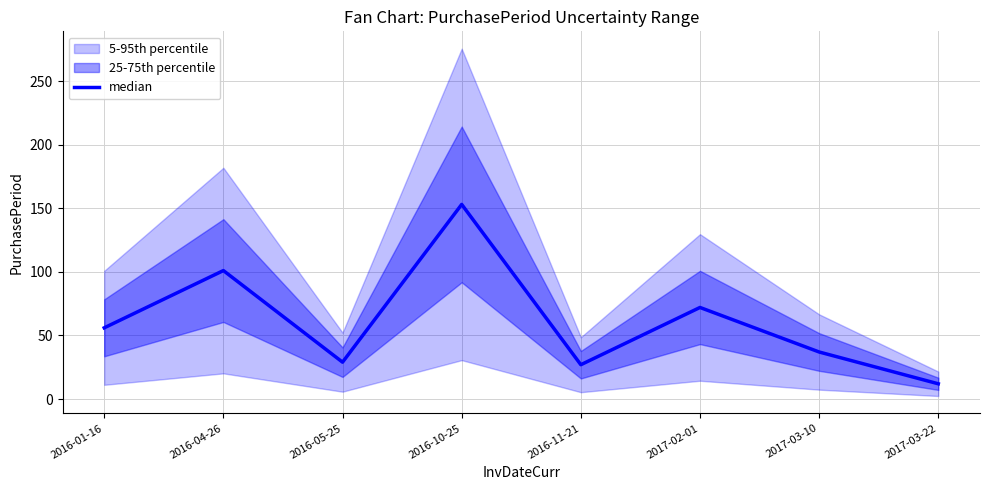

How many lines are shown in the chart?

1